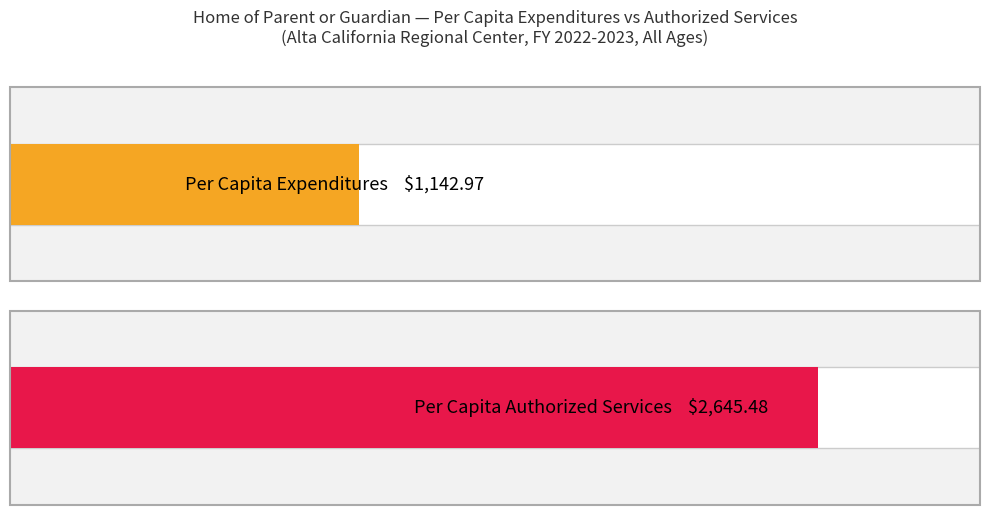

At how many categories does at least one series exceed 1306?

1